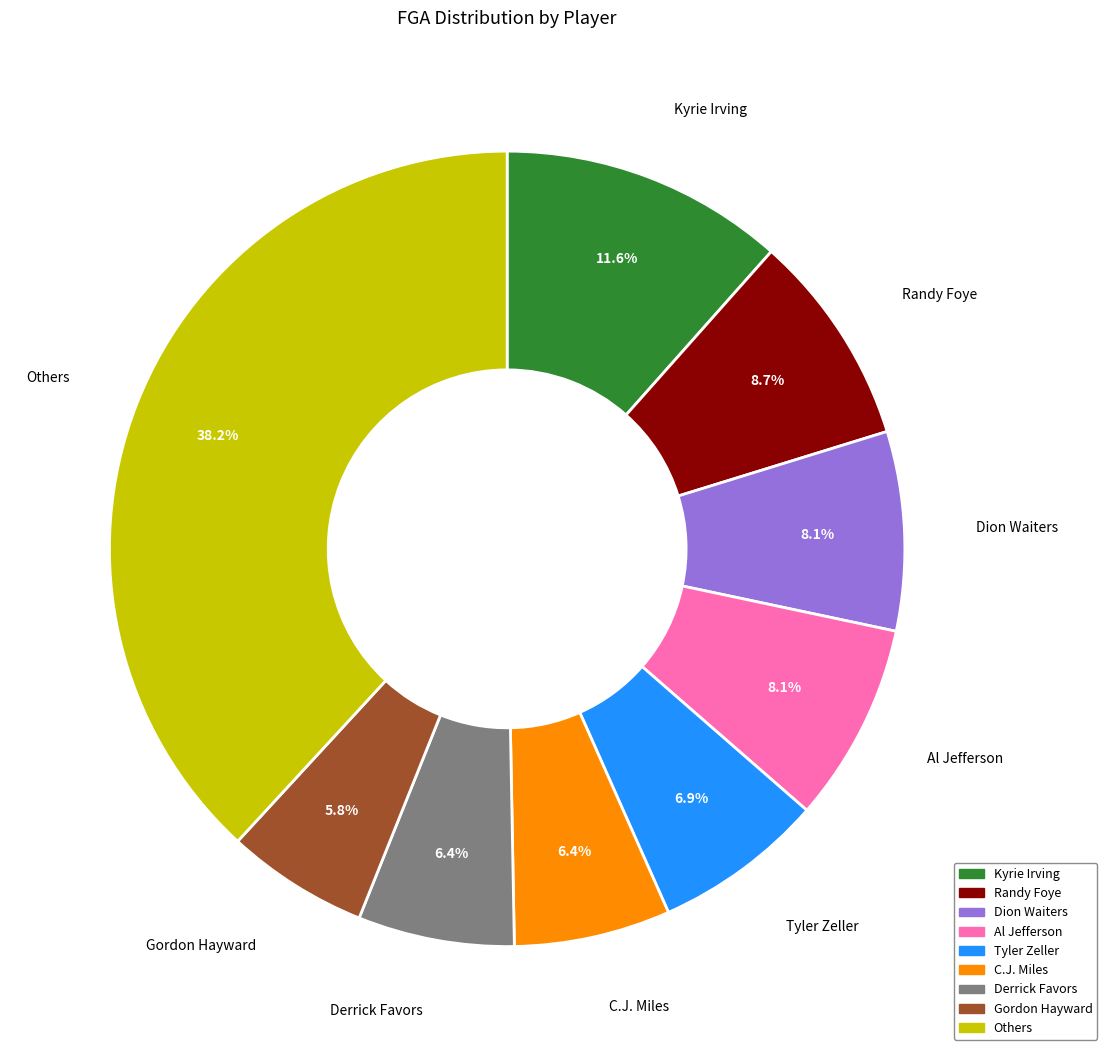

To the nearest percent, what is the difference between the largest and smallest slice percentages?

32%